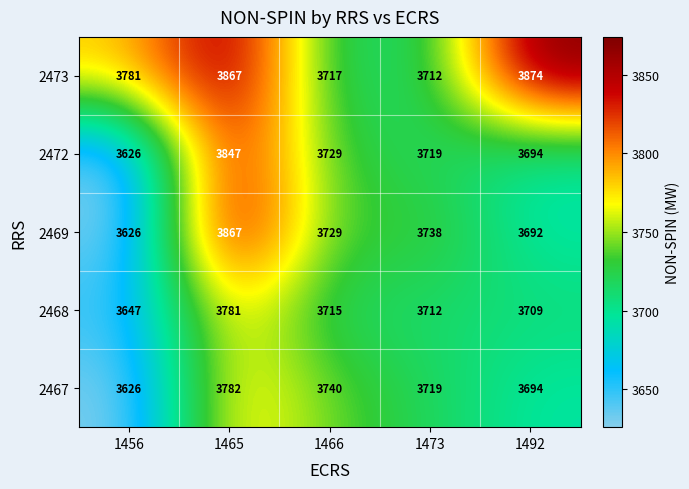

Which series changed the most between 1456 and 1473?

2469